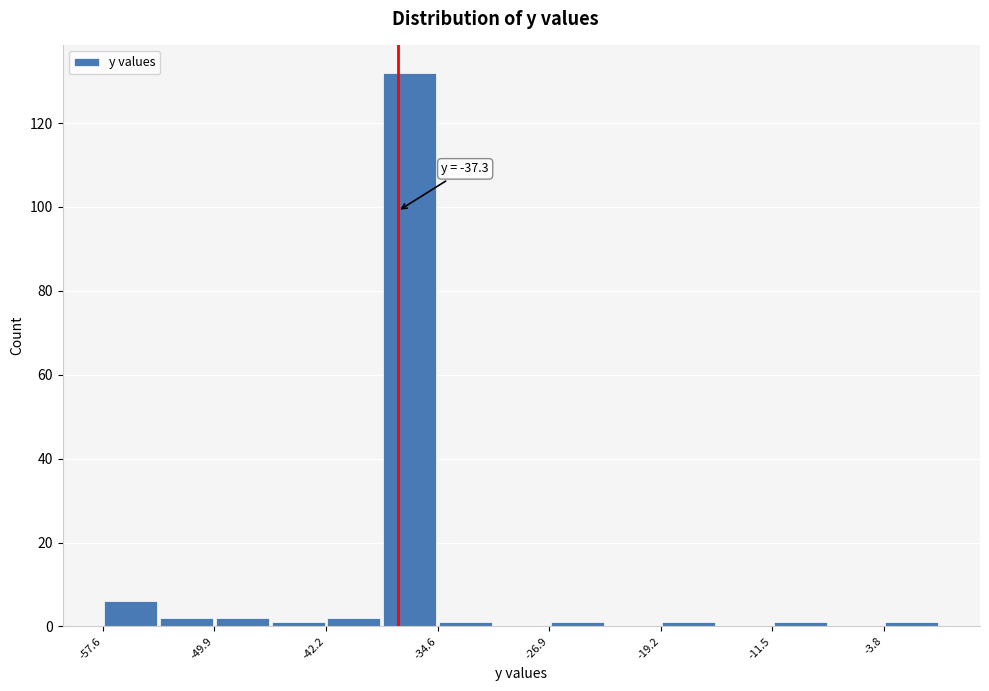

Read against the x-axis, roughly where is the centre of the tallest bar?

-36